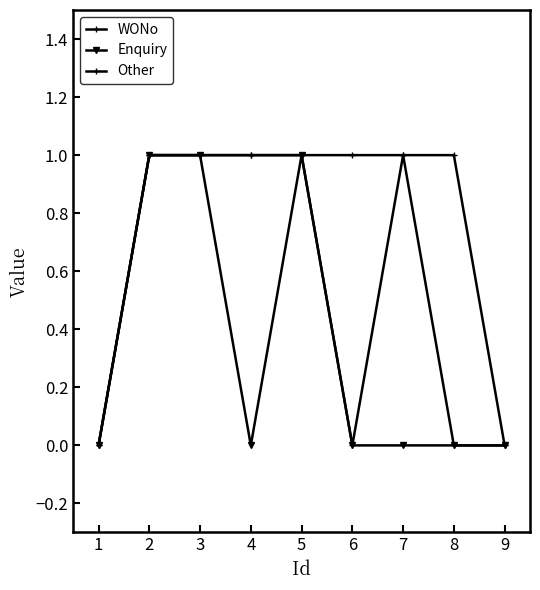

At how many categories does at least one series exceed 0?

7